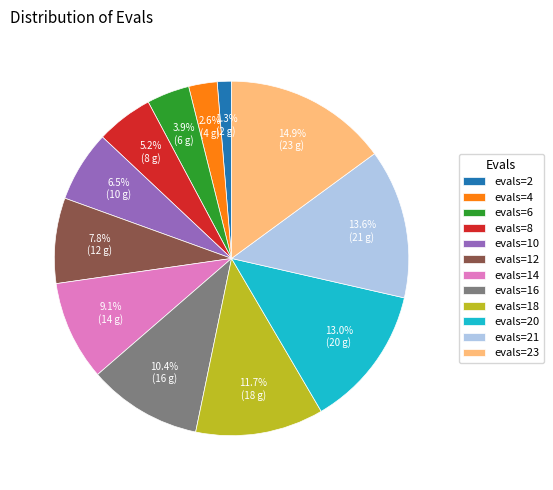

Between evals=10 and evals=2, which is larger?

evals=10